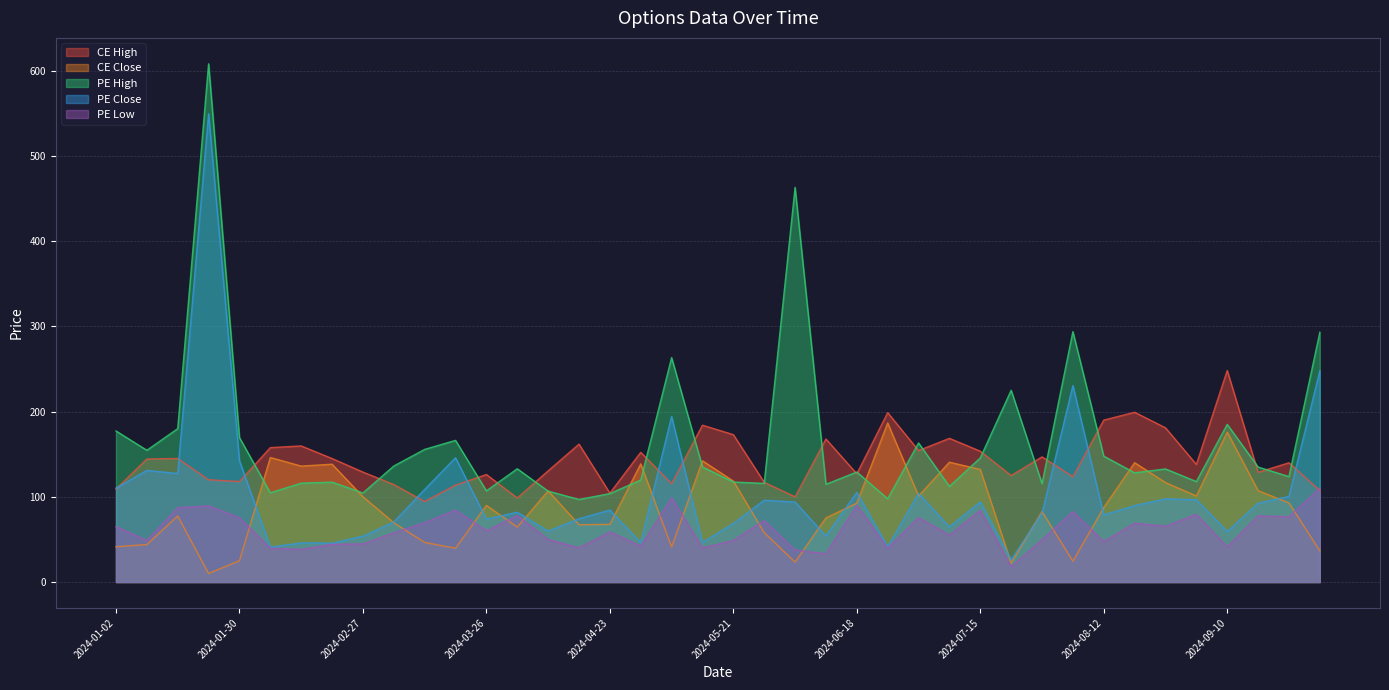

At which category is the sum across all series the highest?

2024-01-23